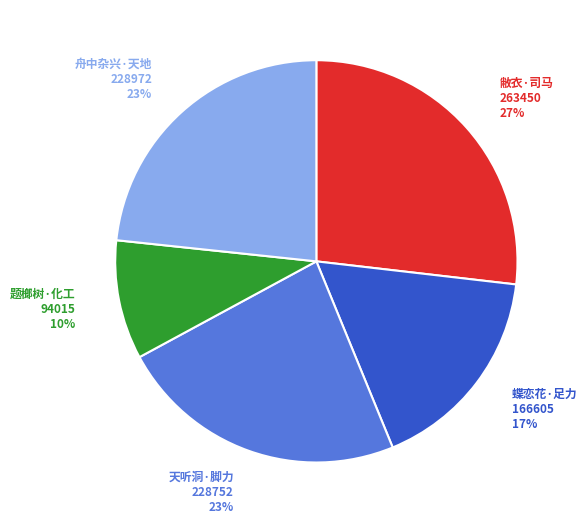

To the nearest percent, what is the difference between the largest and smallest slice percentages?

17%